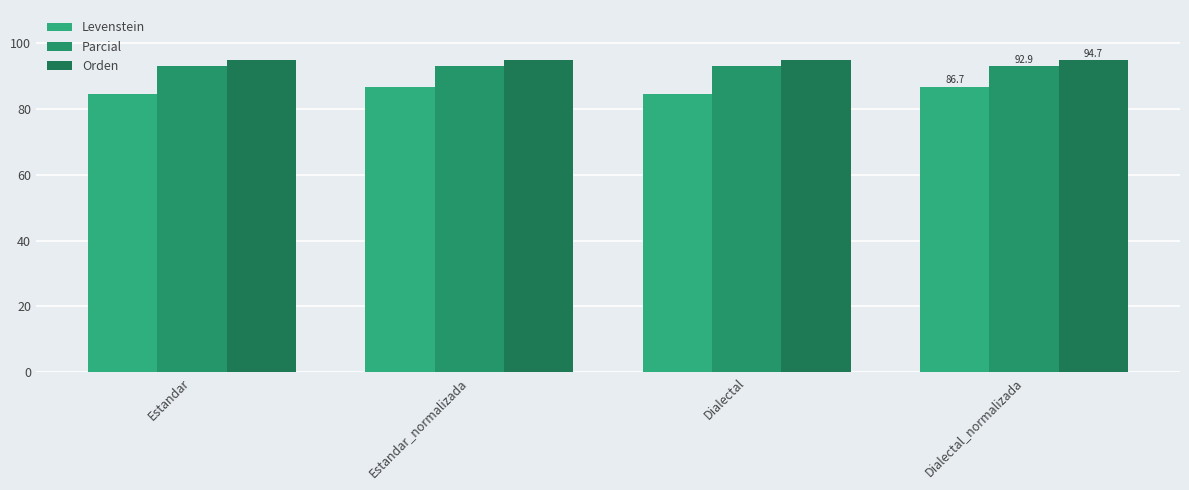

List the series in order of their peak value, lowest first.

Levenstein, Parcial, Orden